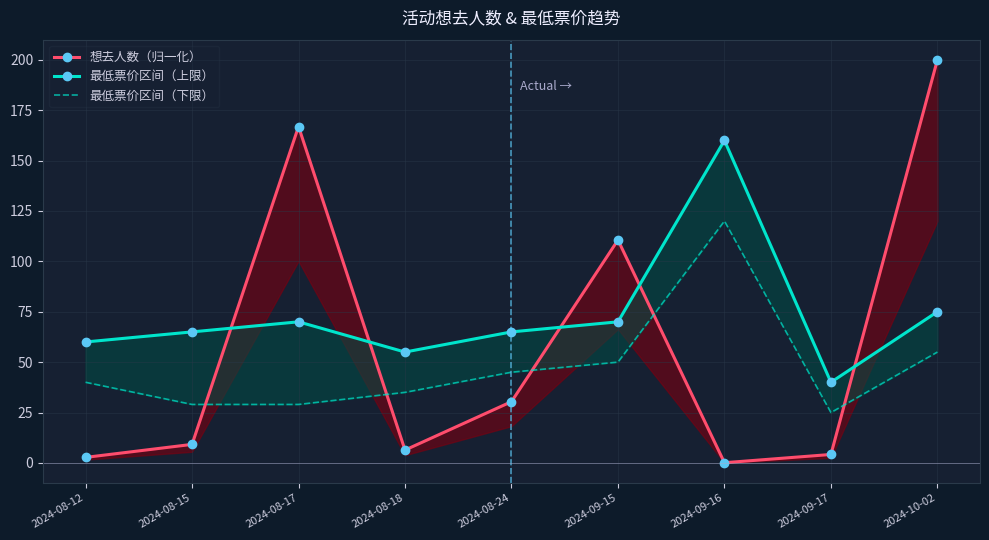

Is the value of 最低票价区间（上限） at 2024-09-16 greater than the value of 最低票价区间（下限） at 2024-08-17?

Yes